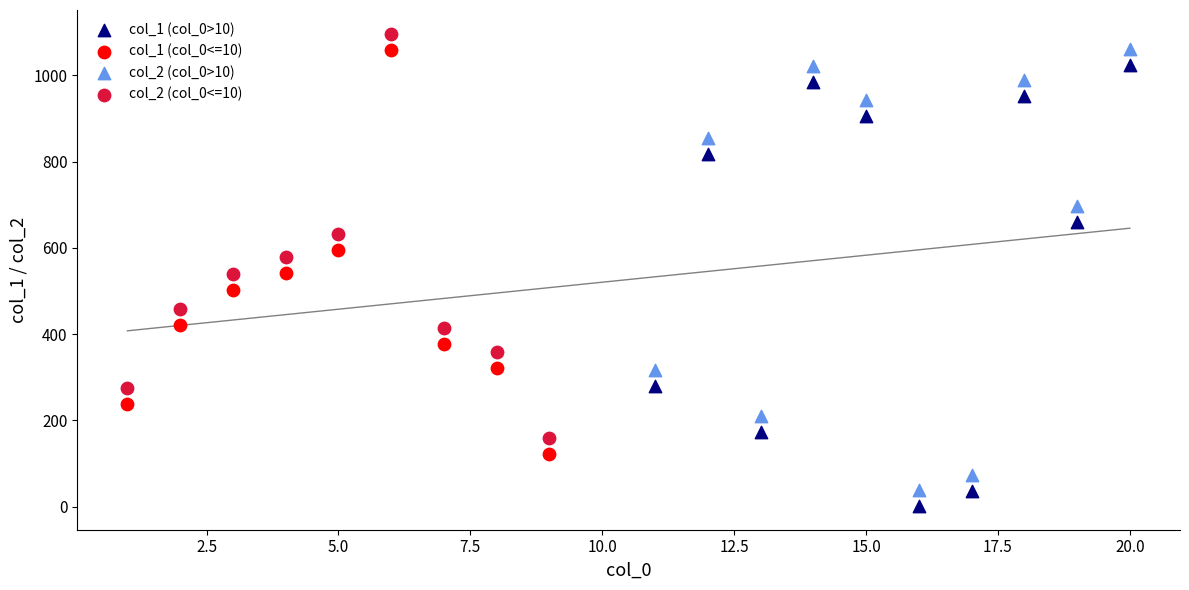

Which series contains the highest Y value?

col_2 (col_0<=10)